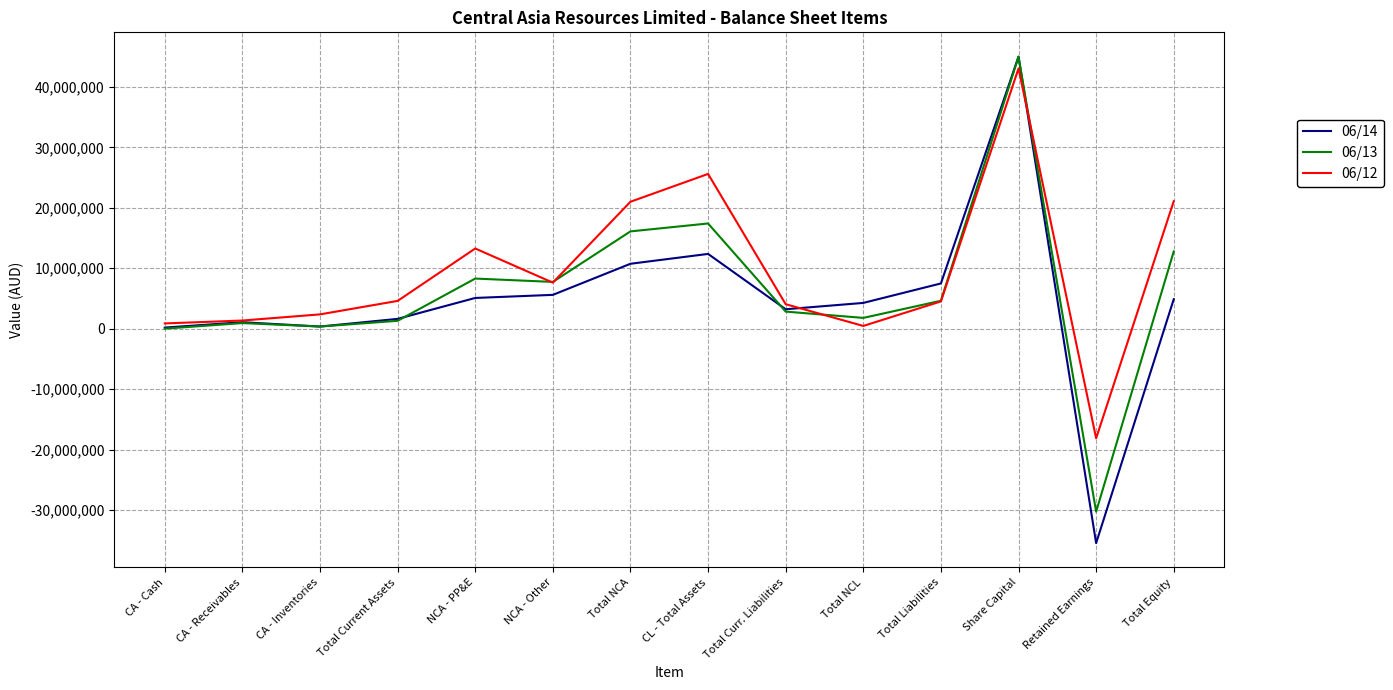

What is the sum of the 06/13 values at NCA - Other and Share Capital?

52759175